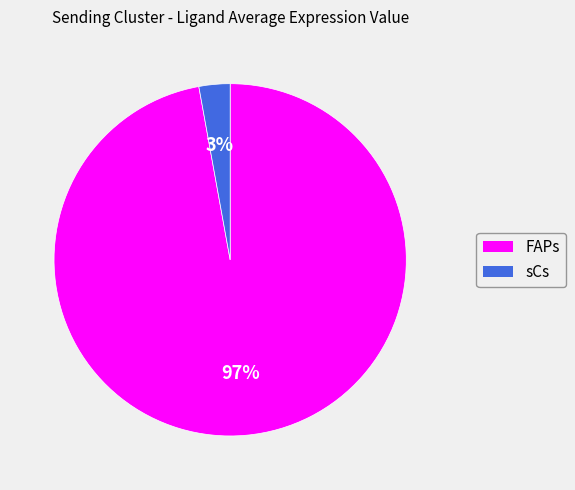

Is it true that sCs is 3% of the pie?

True